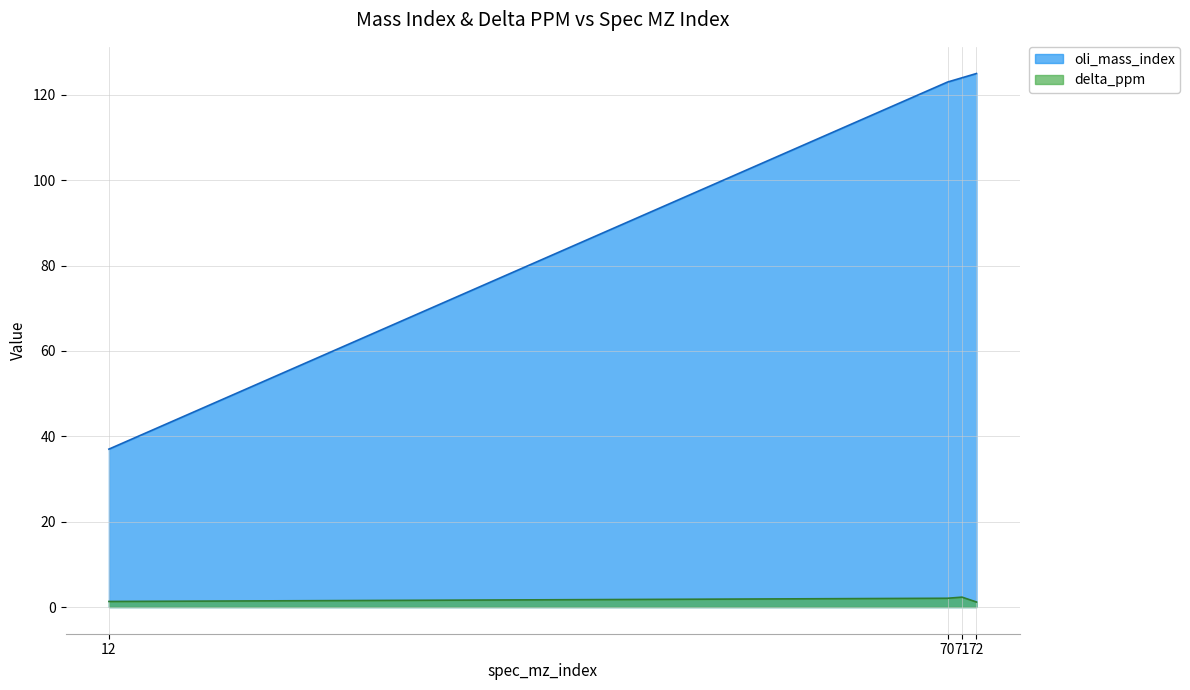

The delta_ppm series shows 1.2 at 72. True or false?

True